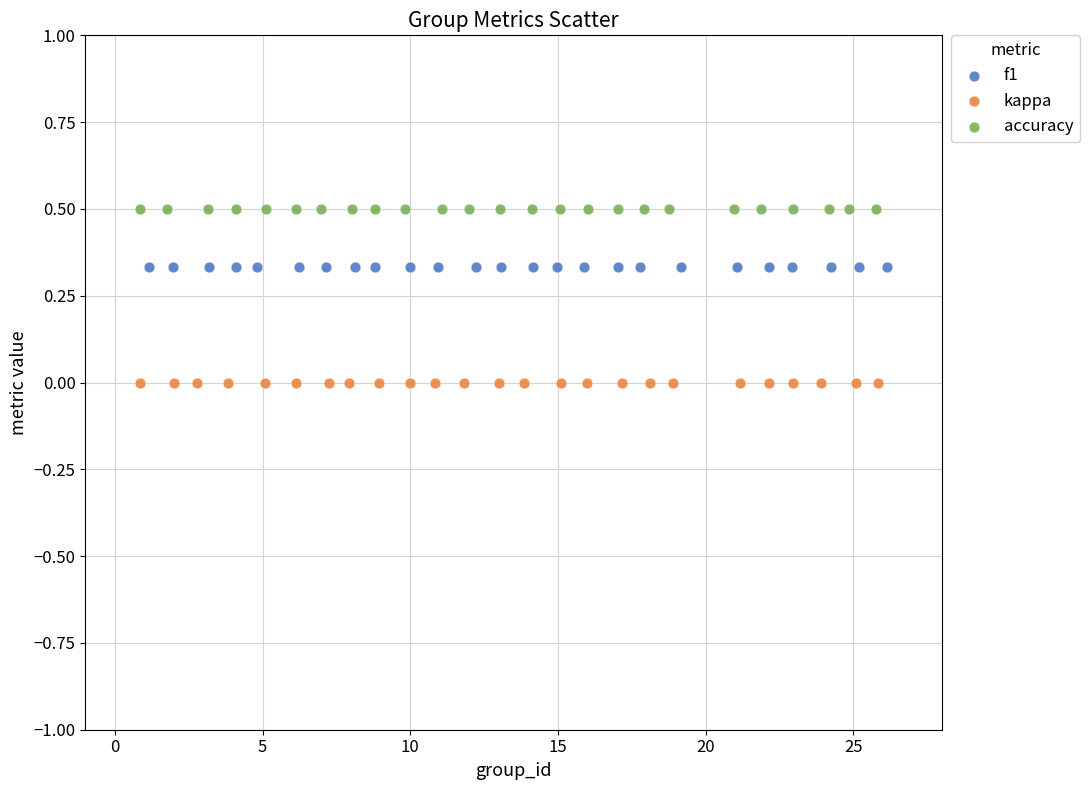

Which series reaches the minimum Y coordinate?

kappa